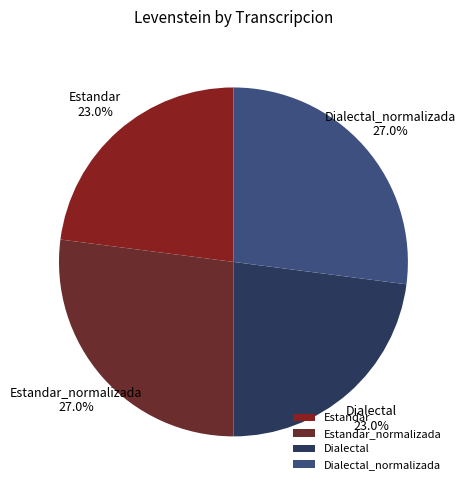

Is there a majority slice in this chart?

No